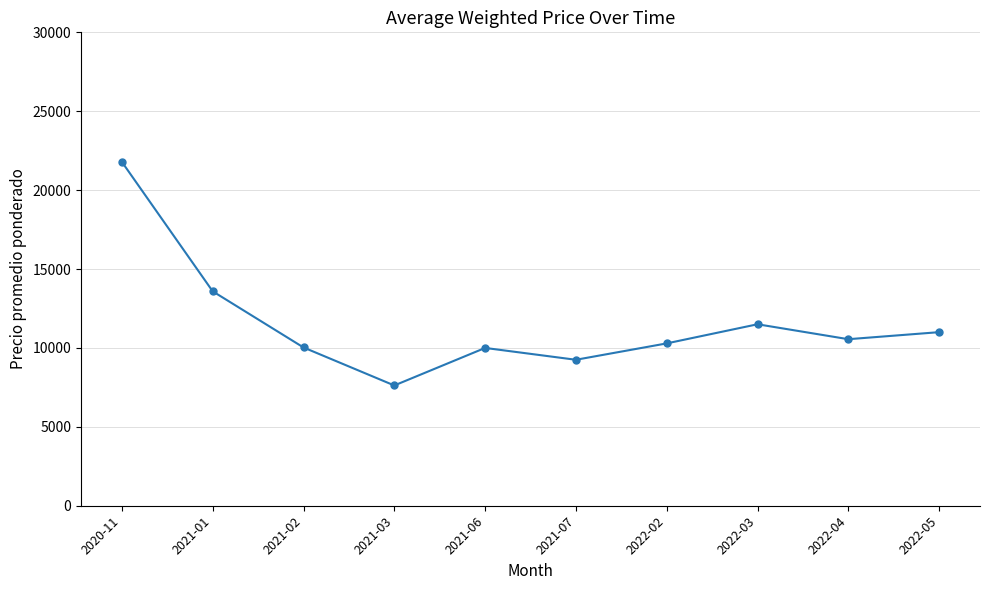

How many interior local peaks (higher than both neighbors) does the data have?

2